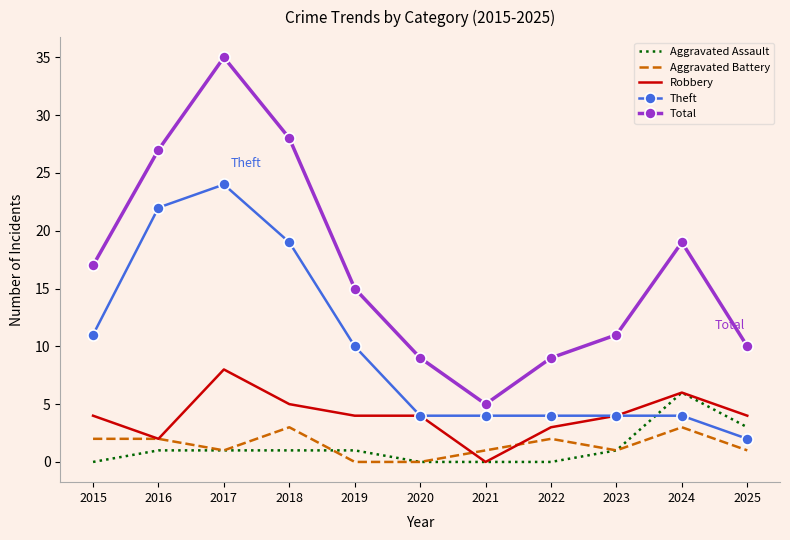

What is the maximum value shown in the chart?

35